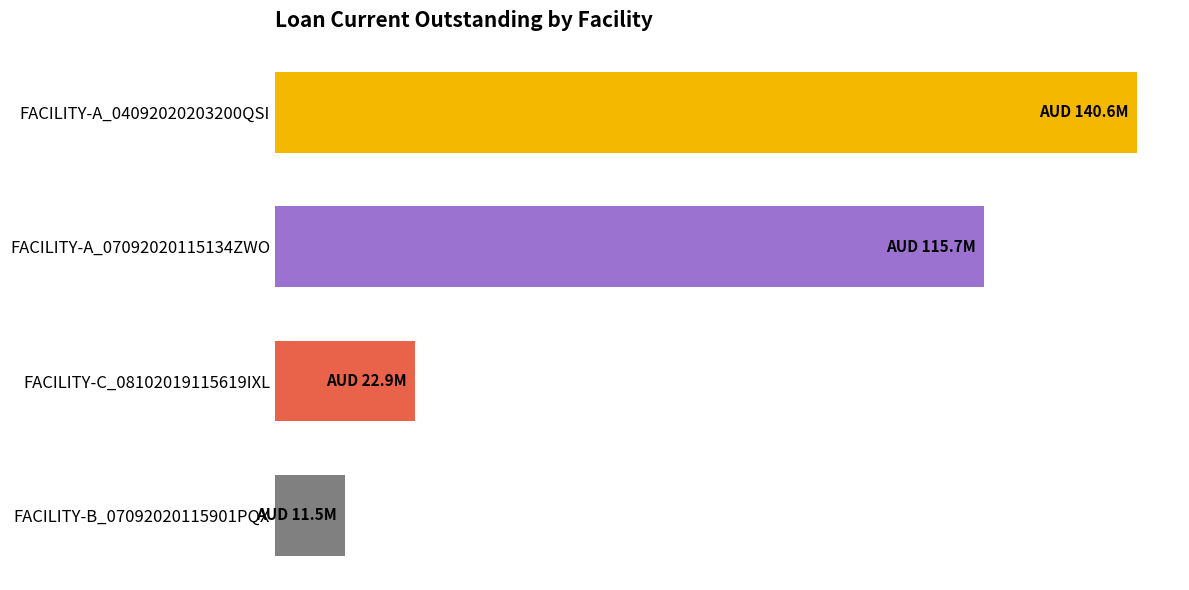

Rank the categories by value from lowest to highest.

FACILITY-B_07092020115901PQX, FACILITY-C_08102019115619IXL, FACILITY-A_07092020115134ZWO, FACILITY-A_04092020203200QSI